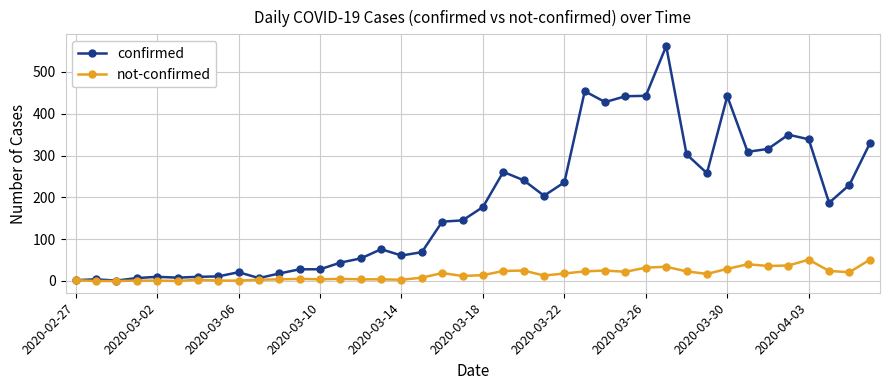

How many lines are shown in the chart?

2